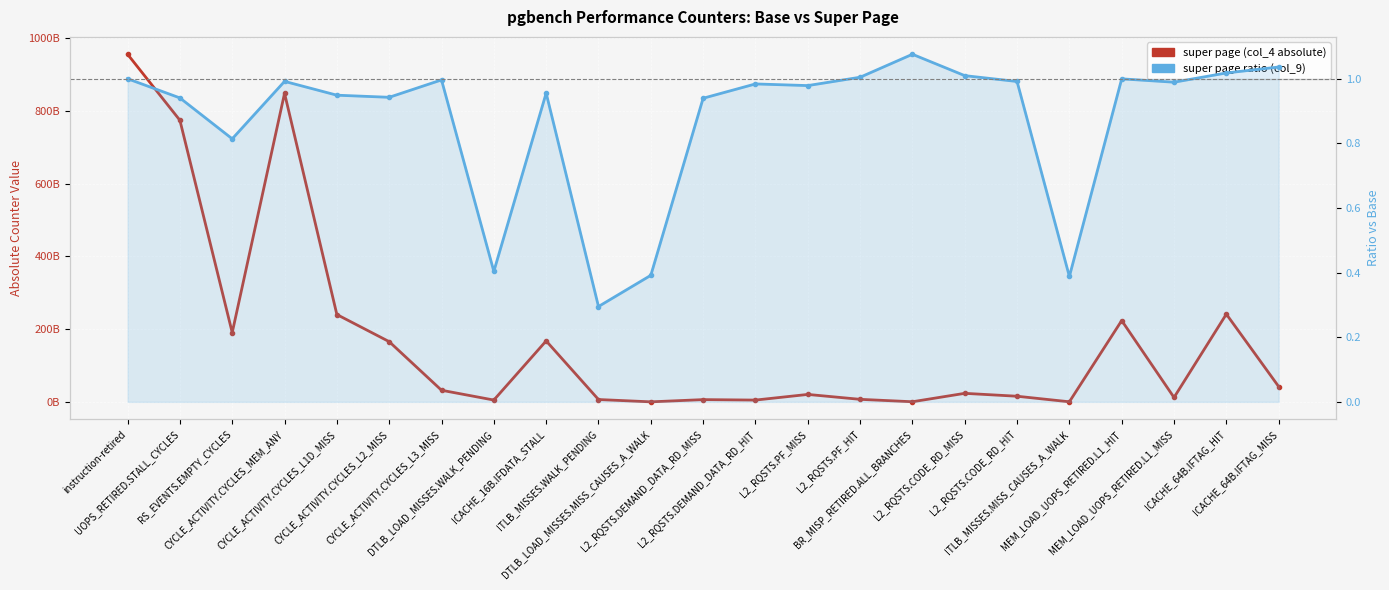

True or false: super page (col_4 absolute) and super page ratio (col_9) cross at least once.

False